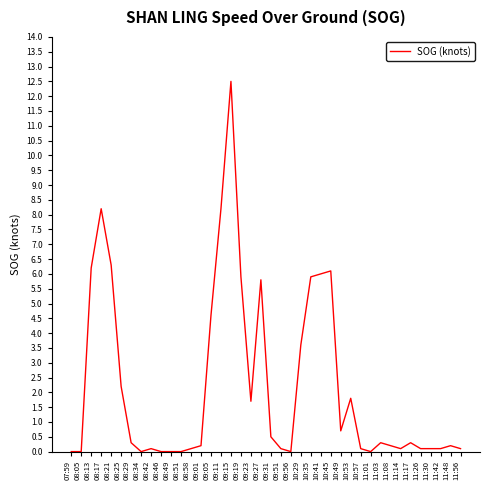

What is the maximum value shown in the chart?

12.5